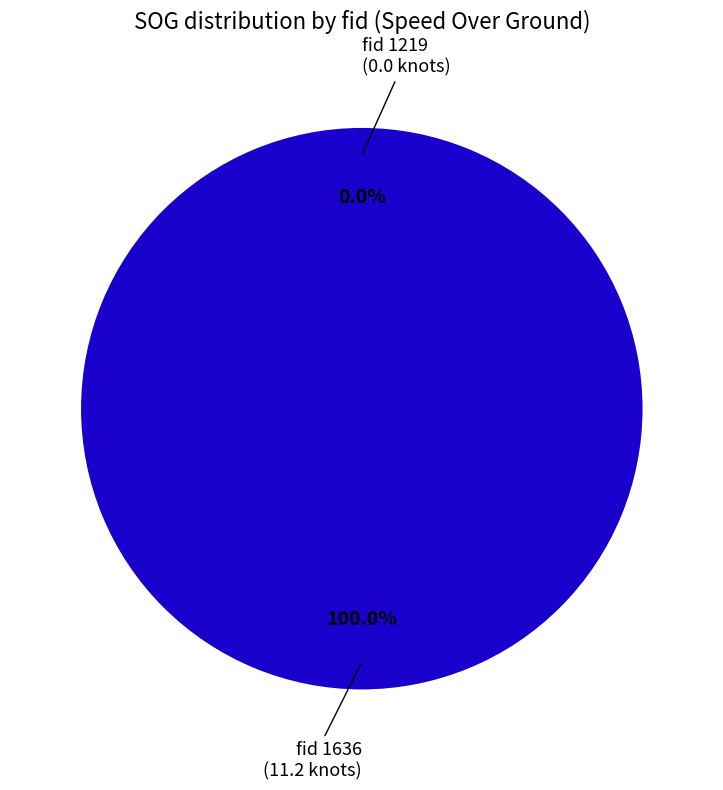

To the nearest percent, what is the difference between the largest and smallest slice percentages?

100%